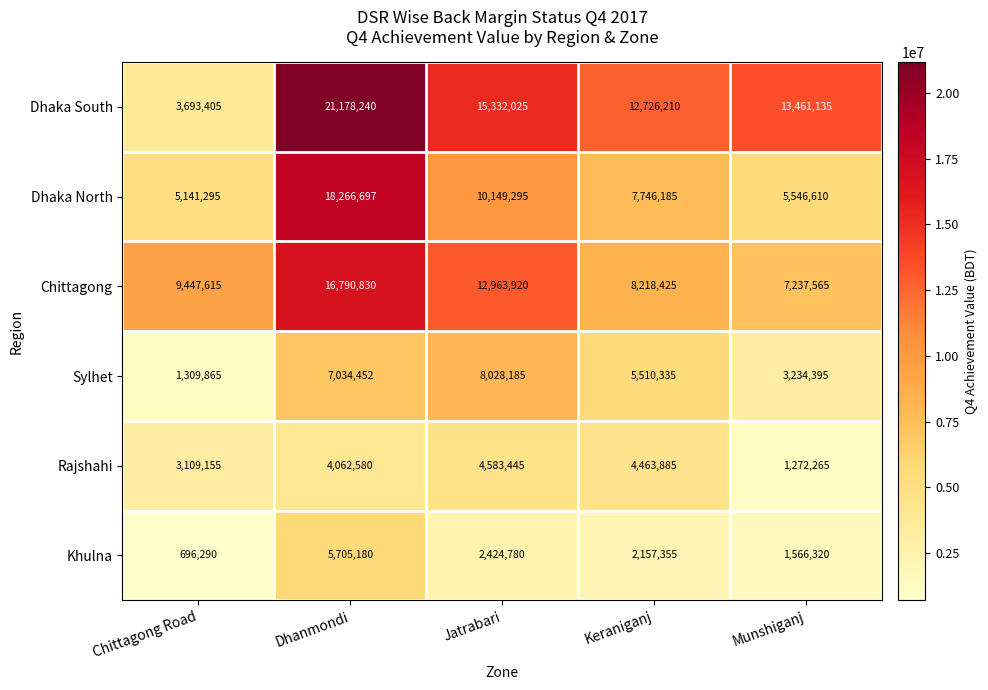

List the labels in order of Dhaka North value, smallest first.

Chittagong Road, Munshiganj, Keraniganj, Jatrabari, Dhanmondi